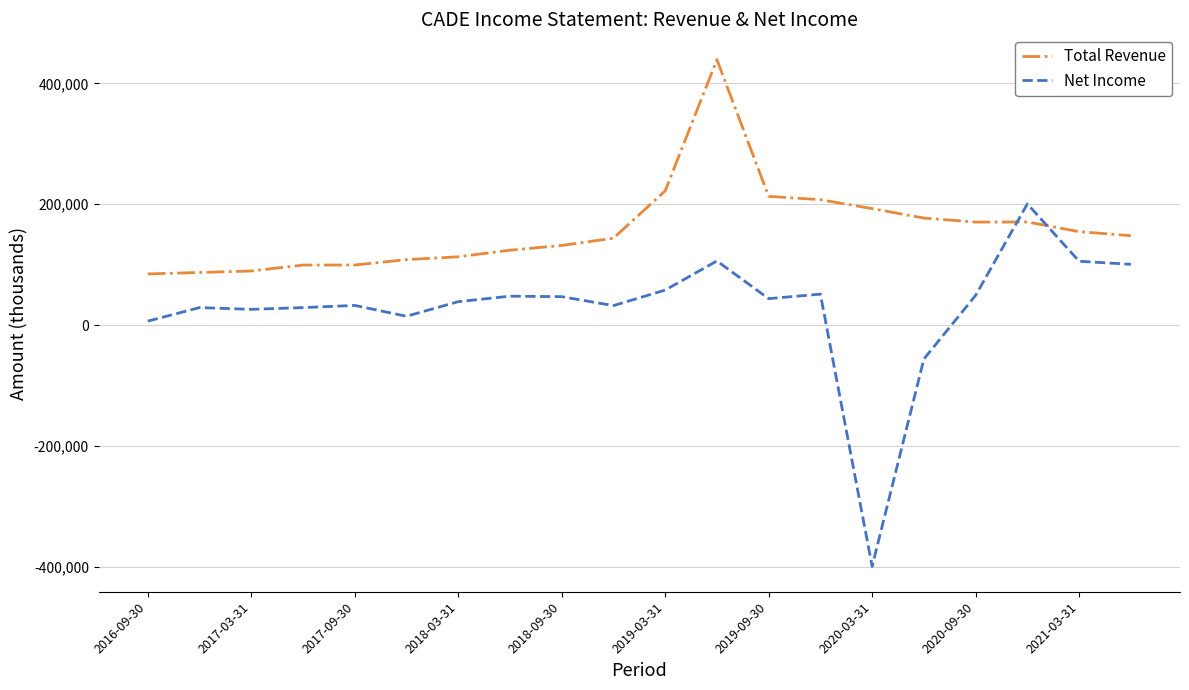

Which series has the largest range (max minus min)?

Net Income